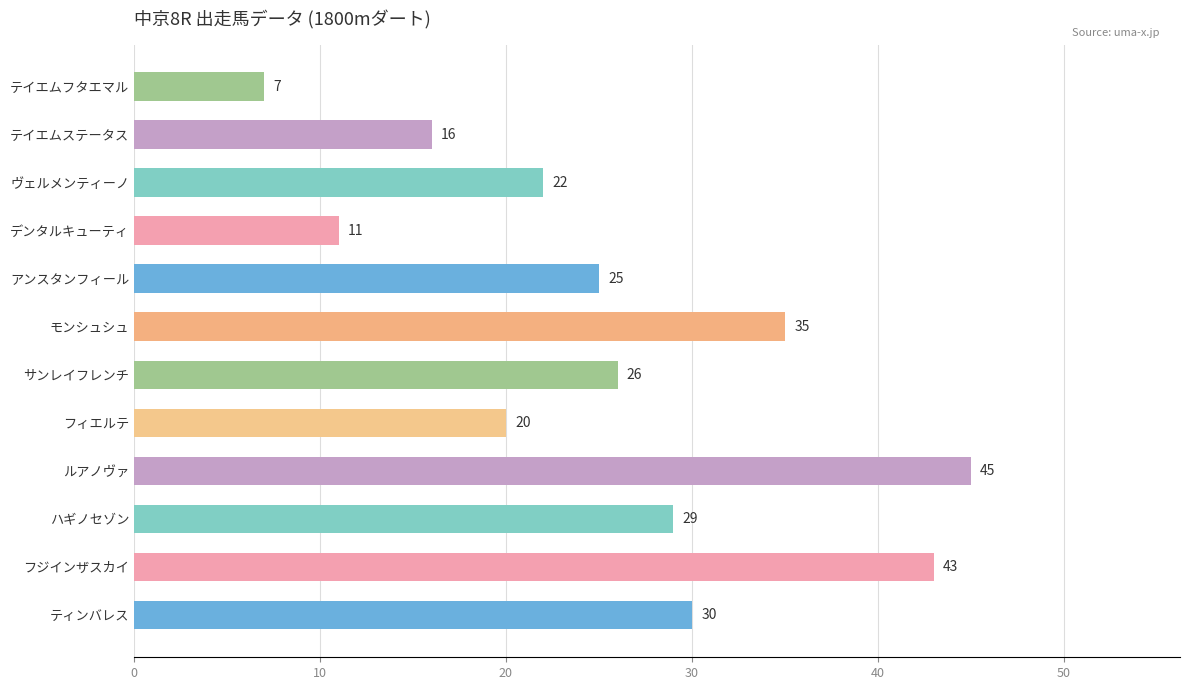

The value at ヴェルメンティーノ is 22. True or false?

True